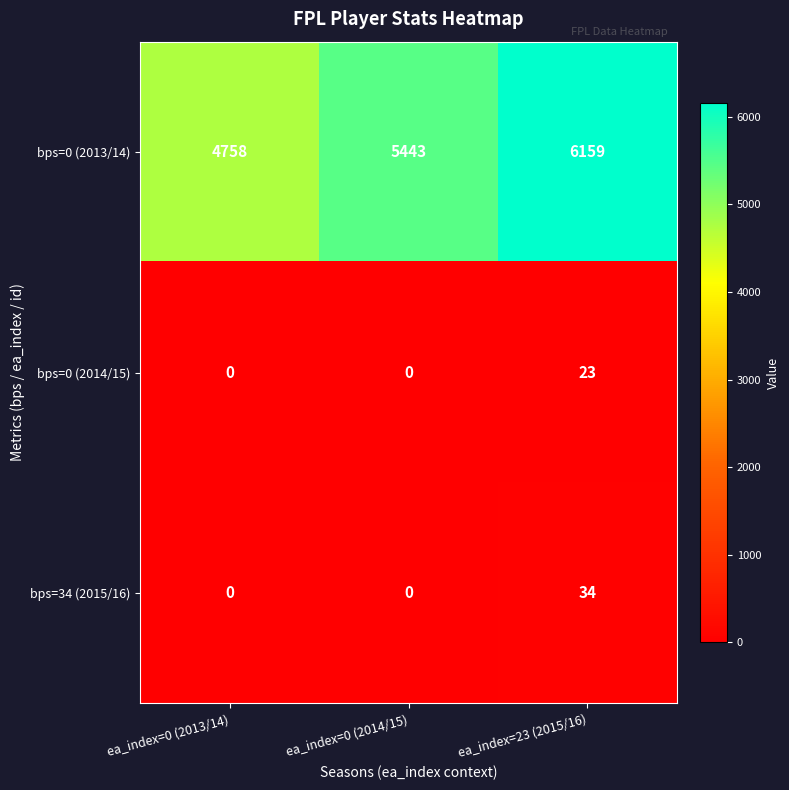

Count the bps=0 (2014/15) values in the range 0 to 23.

3